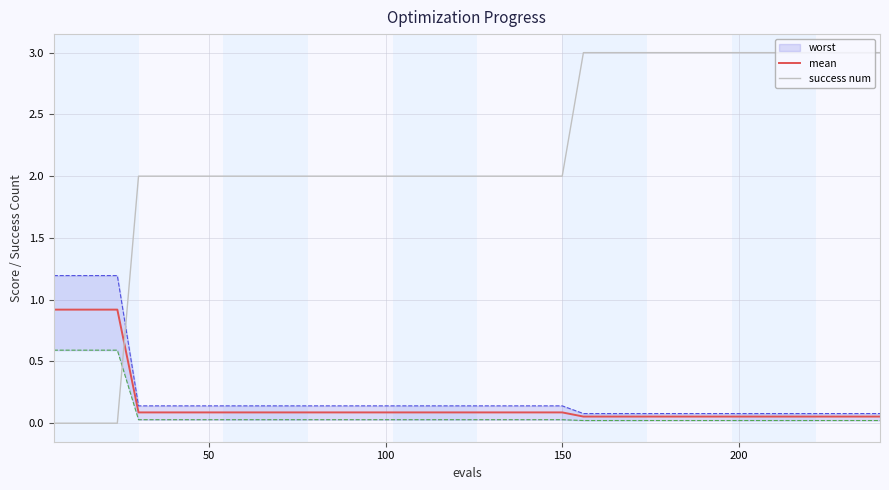

What is the maximum value for success num?

3.0